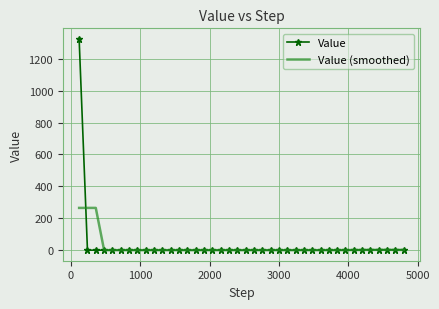

At how many categories does at least one series exceed 59?

3